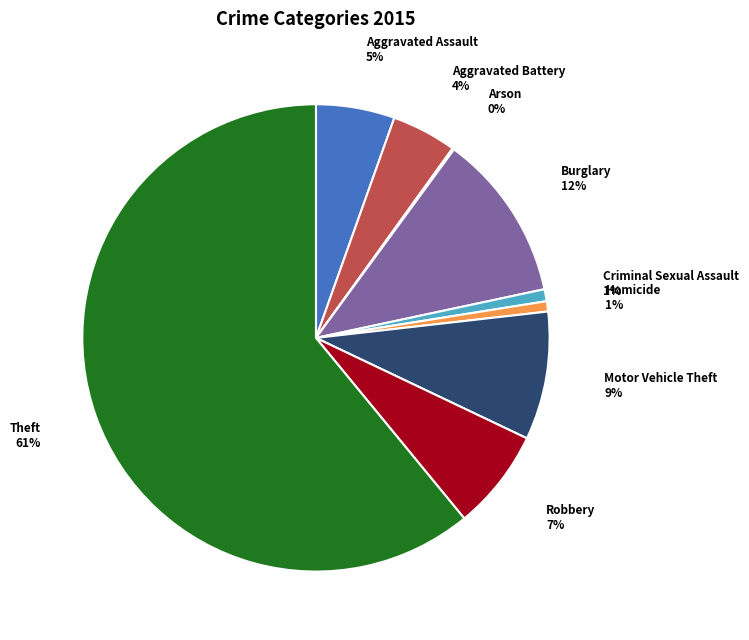

Which category has the biggest portion of the pie?

Theft